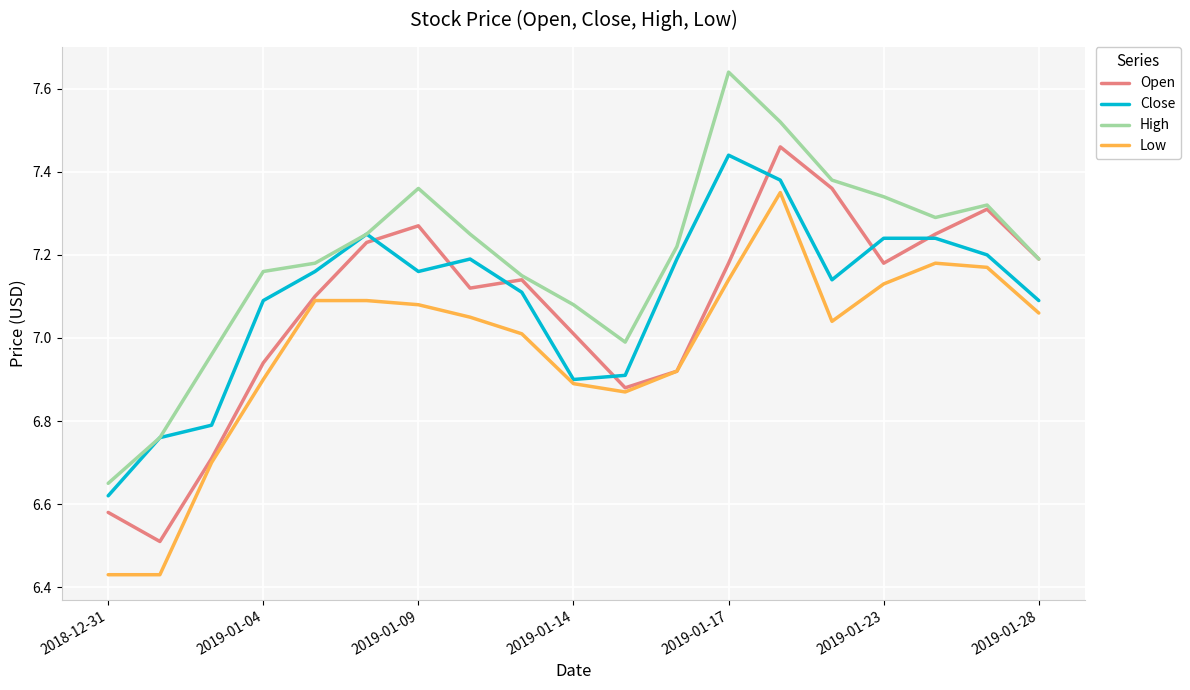

True or false: Low and High intersect in this chart.

False